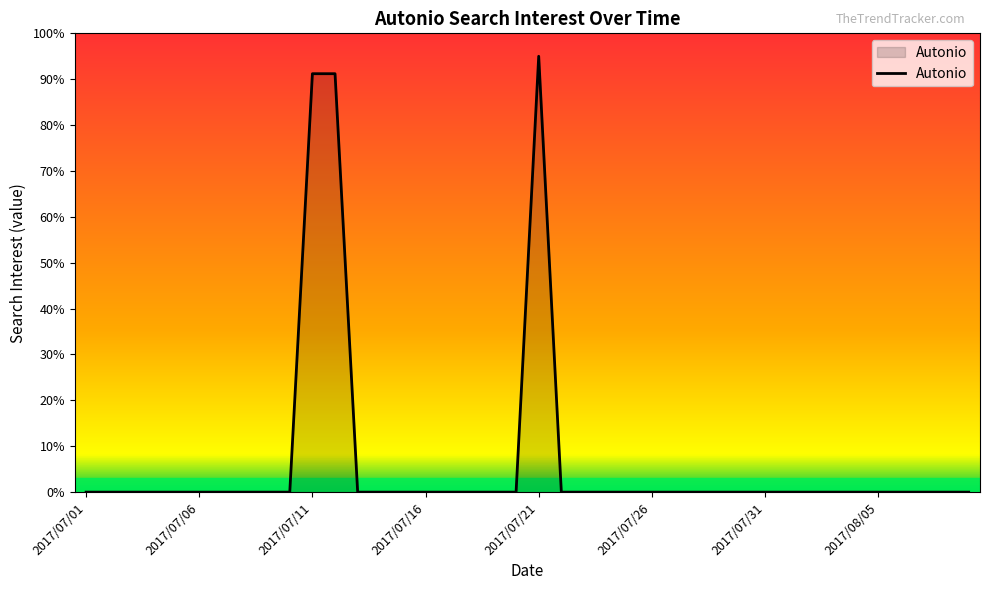

How many lines are shown in the chart?

1